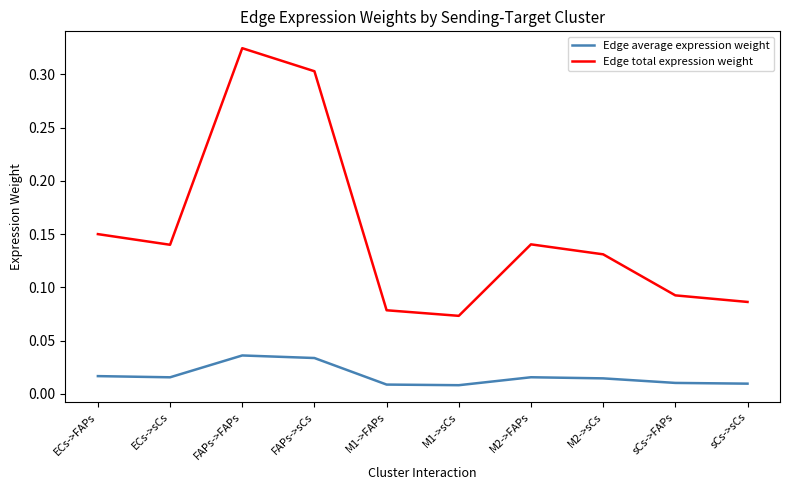

True or false: Edge total expression weight and Edge average expression weight intersect in this chart.

False